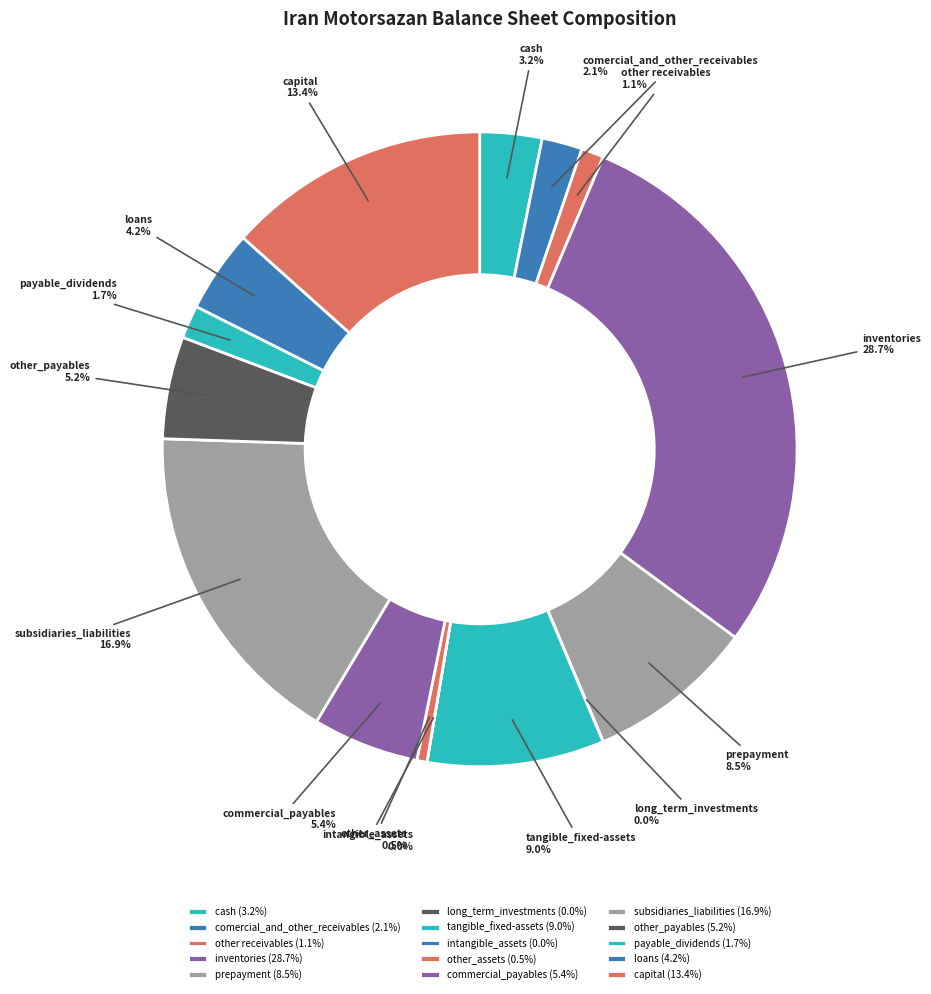

Which has a higher value, other receivables or cash?

cash